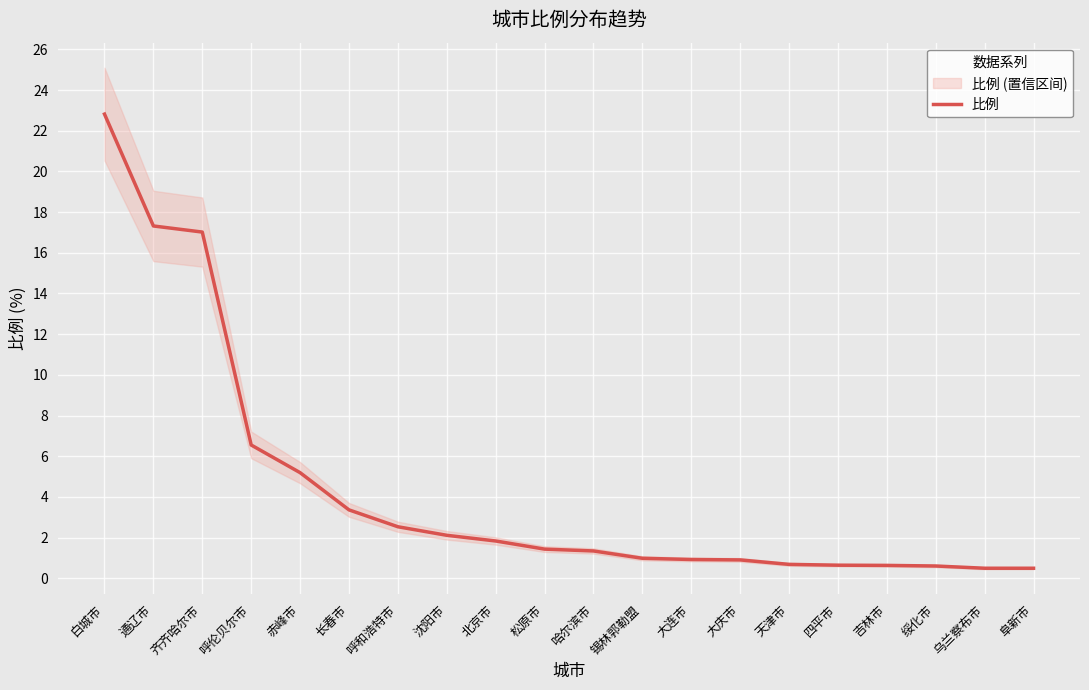

Reading left to right, transcribe all the data shown in this chart.

22.8	17.3	17.0	6.5	5.2	3.4	2.5	2.1	1.8	1.4	1.3	1.0	0.9	0.9	0.7	0.6	0.6	0.6	0.5	0.5